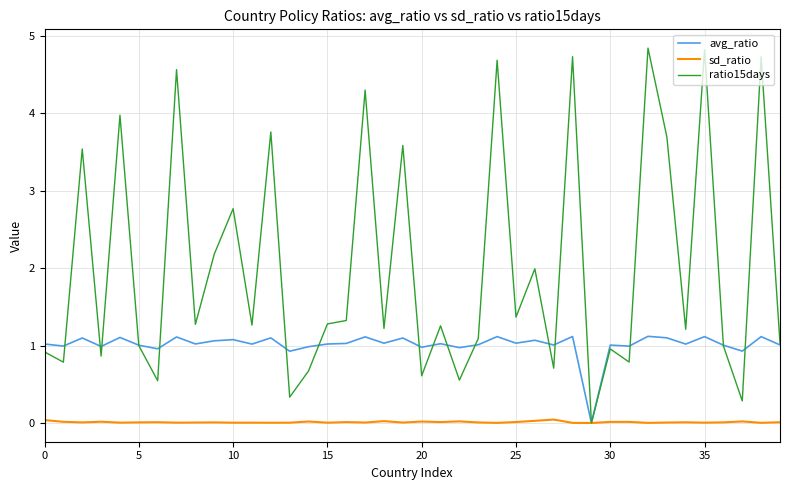

List the series in order of their overall mean, lowest first.

sd_ratio, avg_ratio, ratio15days